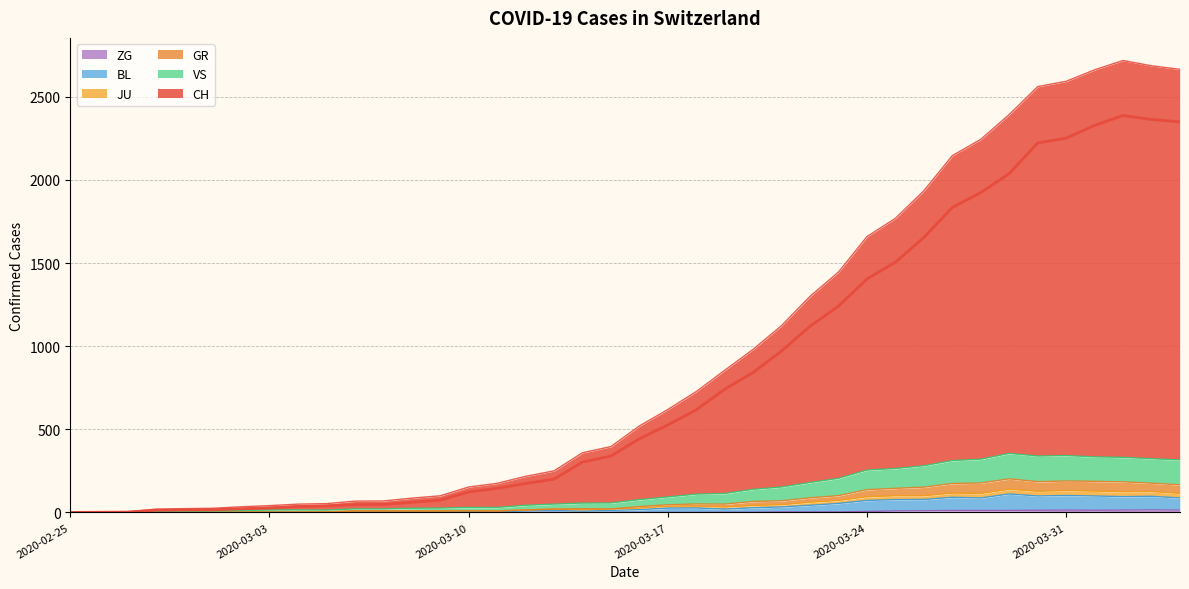

At which category does the chart reach its peak across all series?

2020-04-02